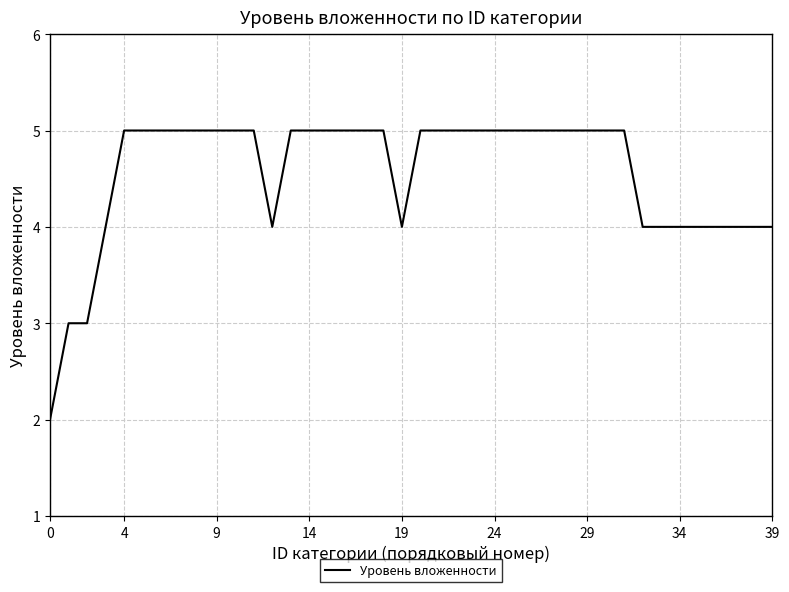

What is the greatest value displayed?

5